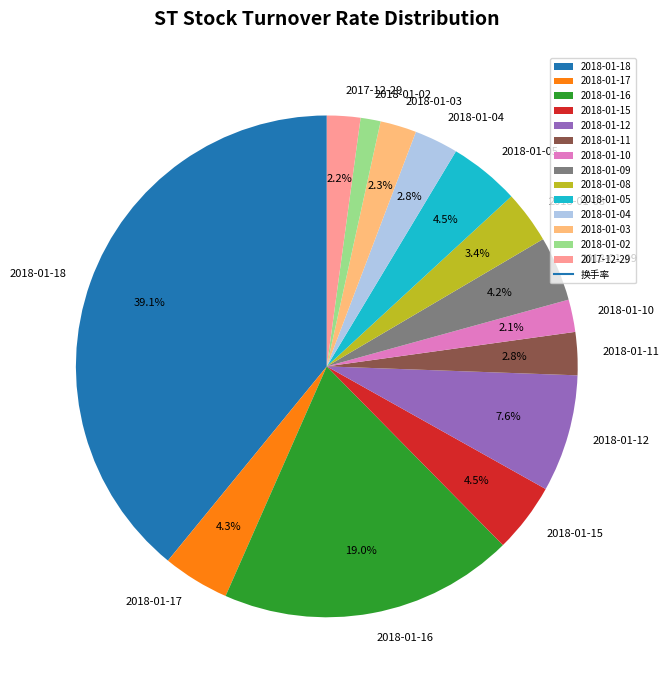

To the nearest percent, what is the combined percentage of 2018-01-03 and 2018-01-08?

6%